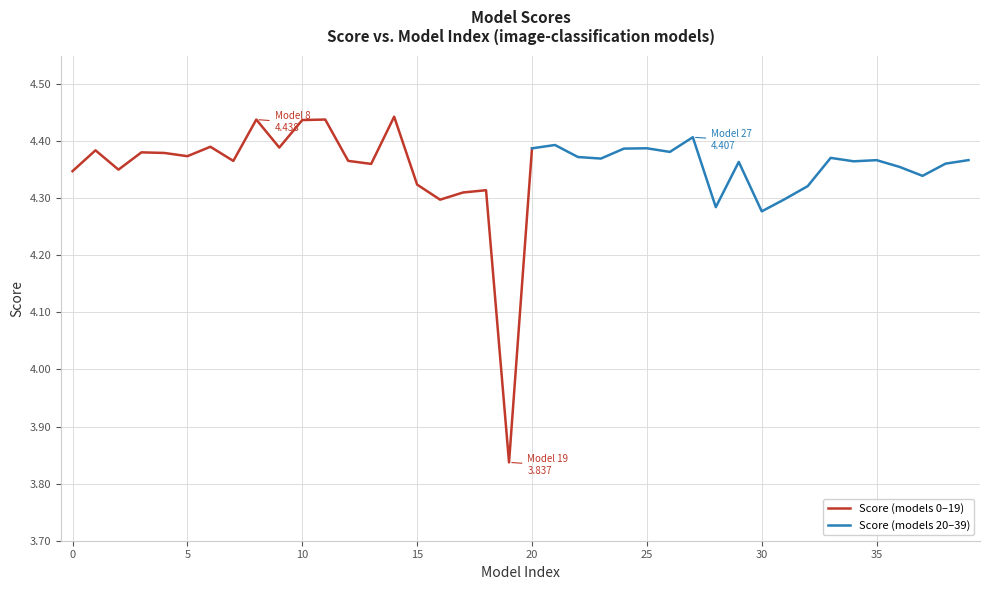

What is the difference between the maximum and second lowest values?

0.2